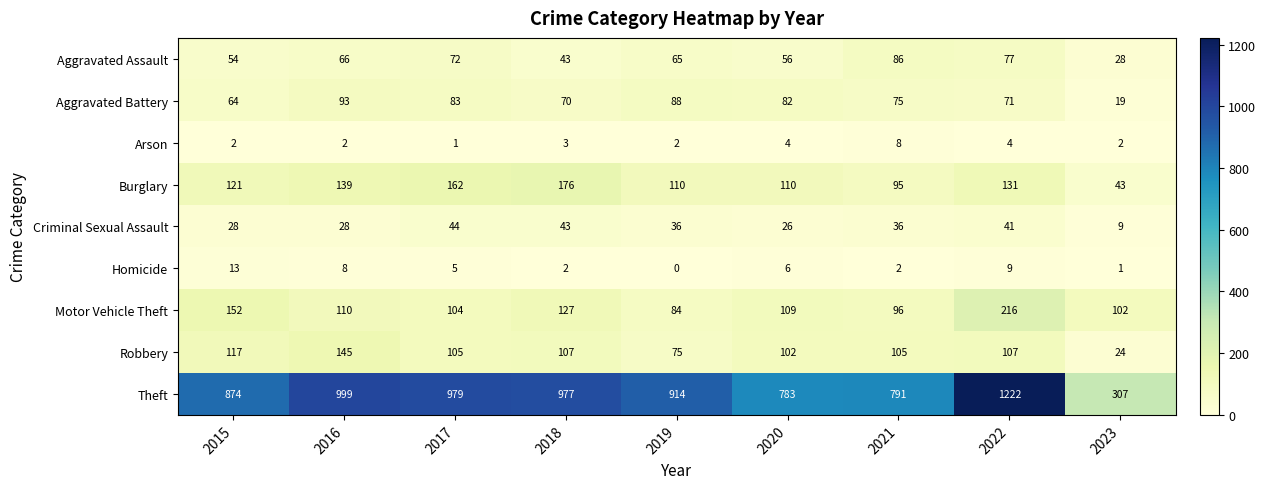

List the series in order of their peak value, highest first.

Theft, Motor Vehicle Theft, Burglary, Robbery, Aggravated Battery, Aggravated Assault, Criminal Sexual Assault, Homicide, Arson